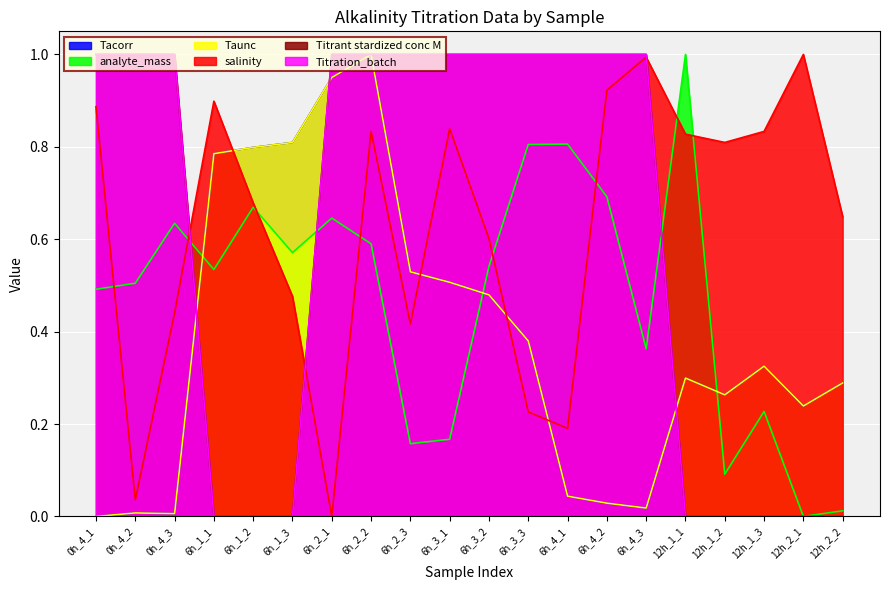

The Tacorr series shows 0.5 at 0h_4_1. True or false?

False